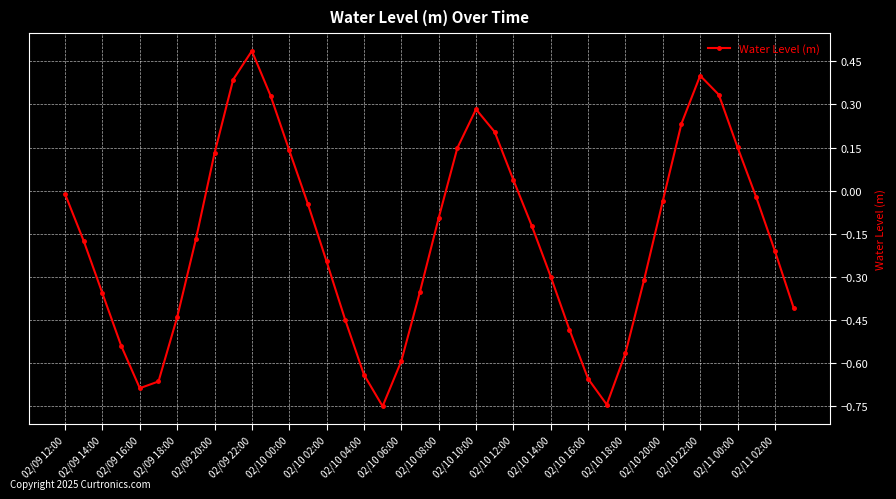

What is the difference between the maximum and minimum values?

1.2